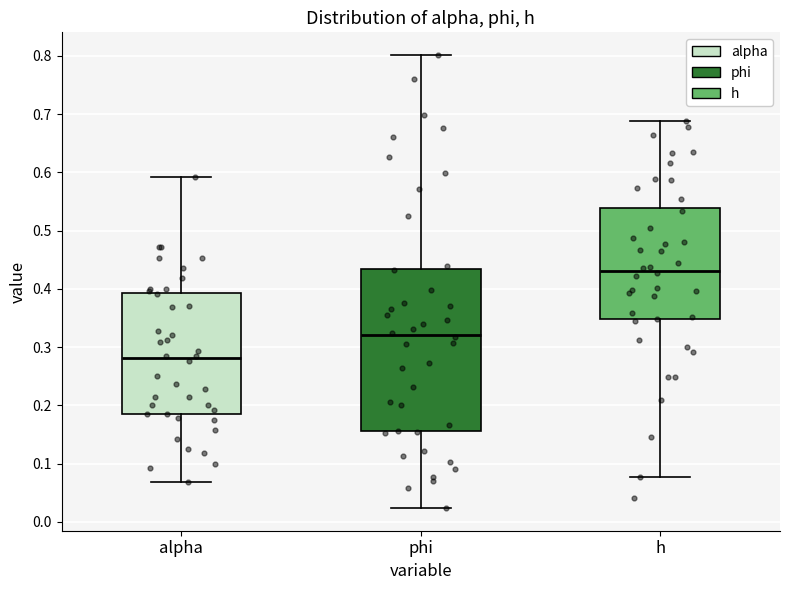

Which box has the highest median line?

h